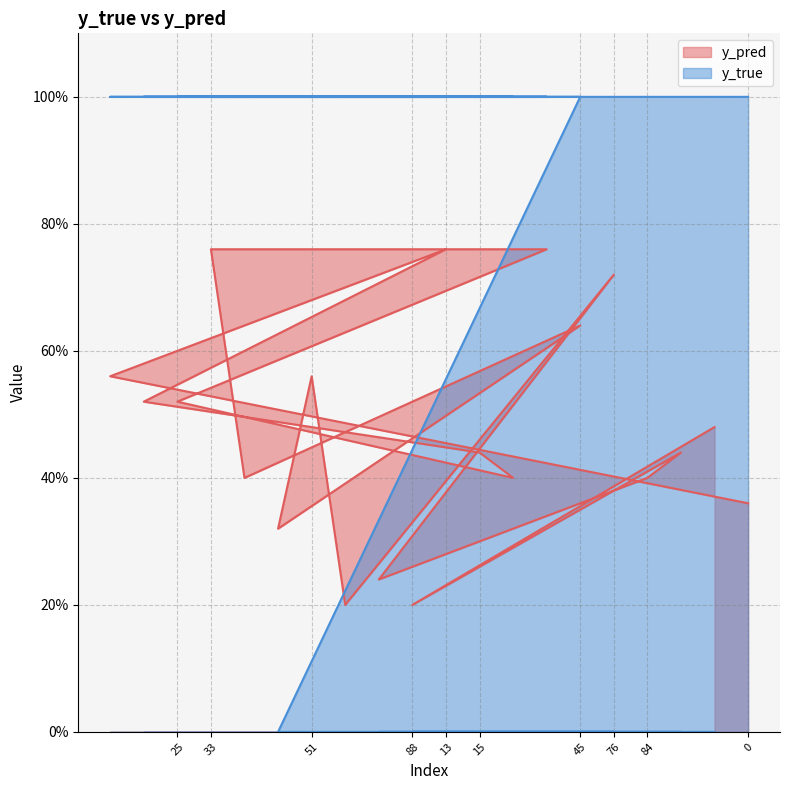

Reading left to right, what are all the values shown in this chart?

y_pred: 0.6	0.5	0.5	0.8	0.4	0.3	0.6	0.2	0.2	0.2	0.8	0.4	0.4	0.8	0.6	0.7	0.4	0.4	0.5	0.4
y_true: 1.0	1.0	1.0	1.0	1.0	0.0	0.0	0.0	0.0	0.0	1.0	1.0	1.0	1.0	1.0	0.0	0.0	0.0	0.0	1.0